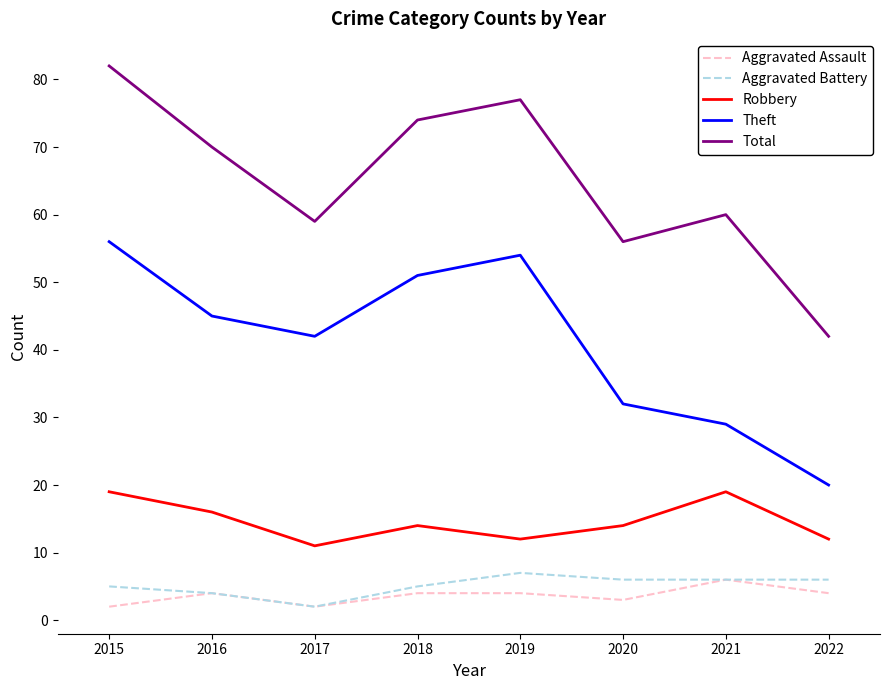

The Theft series shows 88 at 2015. True or false?

False